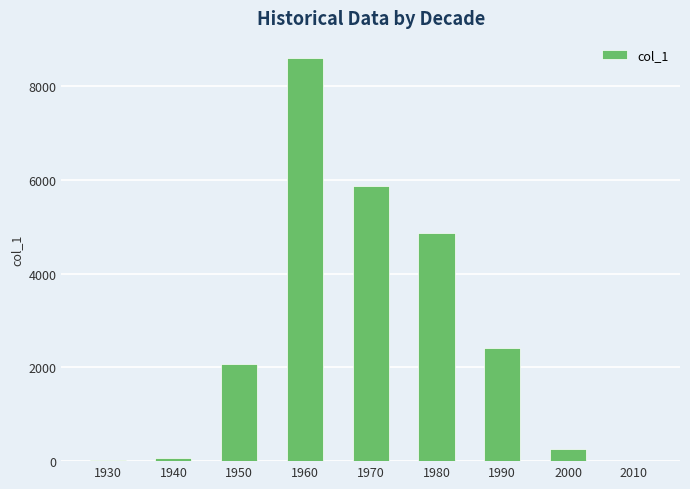

Are the bars grouped side by side (vs. stacked)?

No